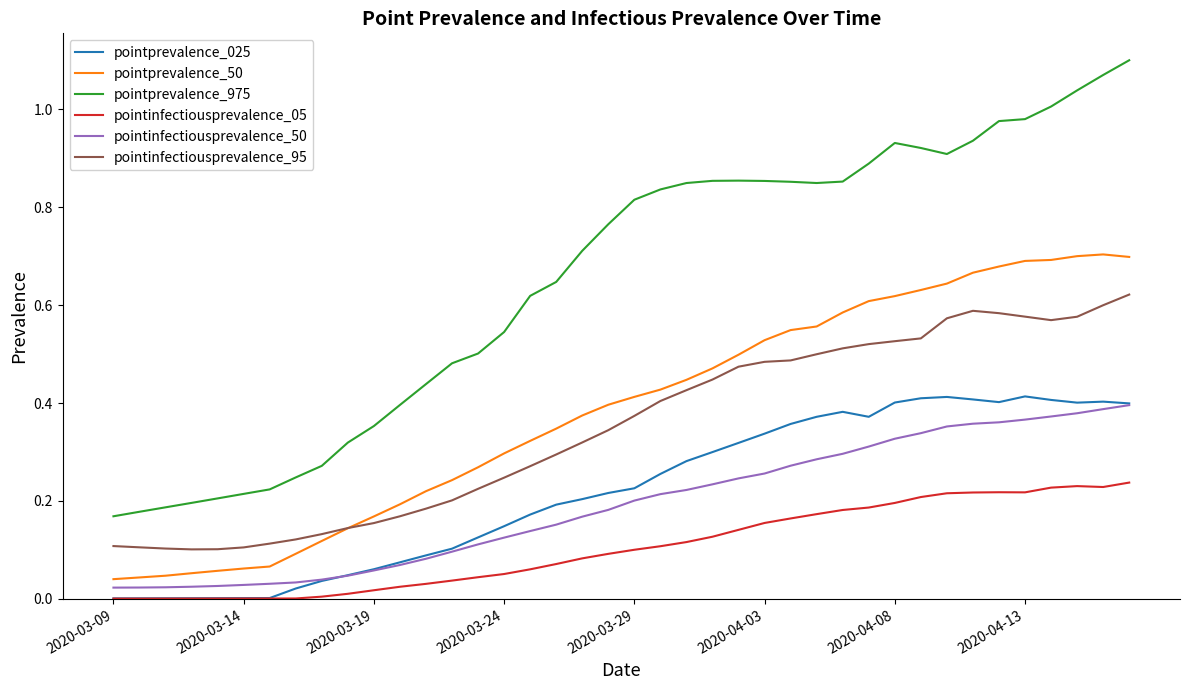

True or false: pointinfectiousprevalence_05 and pointinfectiousprevalence_95 intersect in this chart.

False